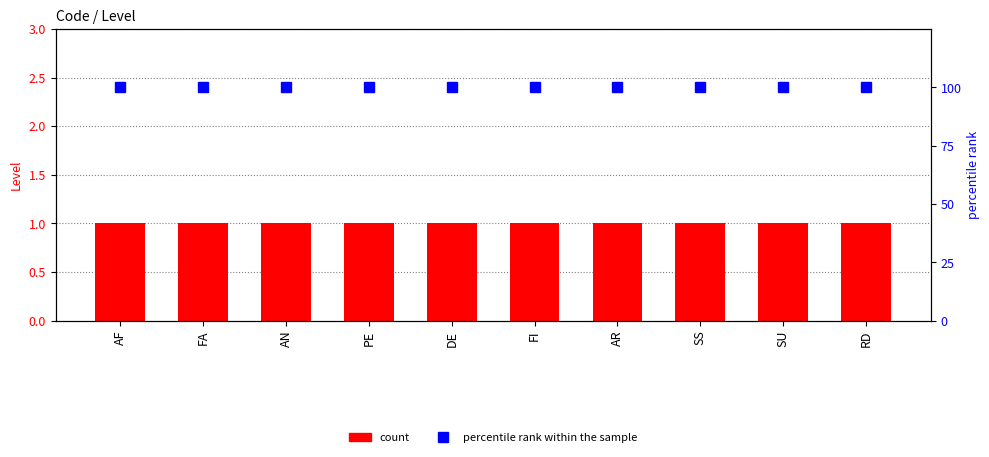

Are the bars grouped side by side (vs. stacked)?

Yes